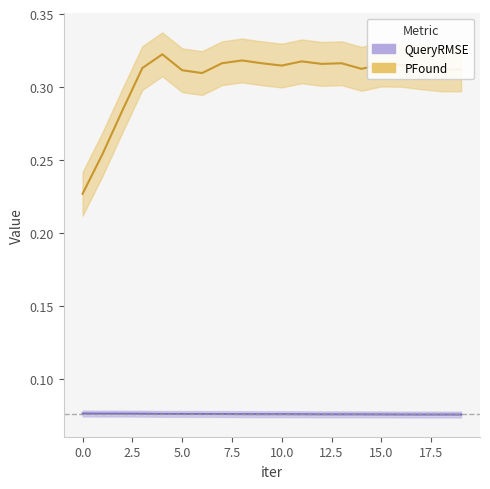

Rank the categories by QueryRMSE value from lowest to highest.

19, 18, 17, 16, 15, 14, 13, 12, 11, 10, 9, 8, 7, 6, 5, 4, 3, 2, 1, 0